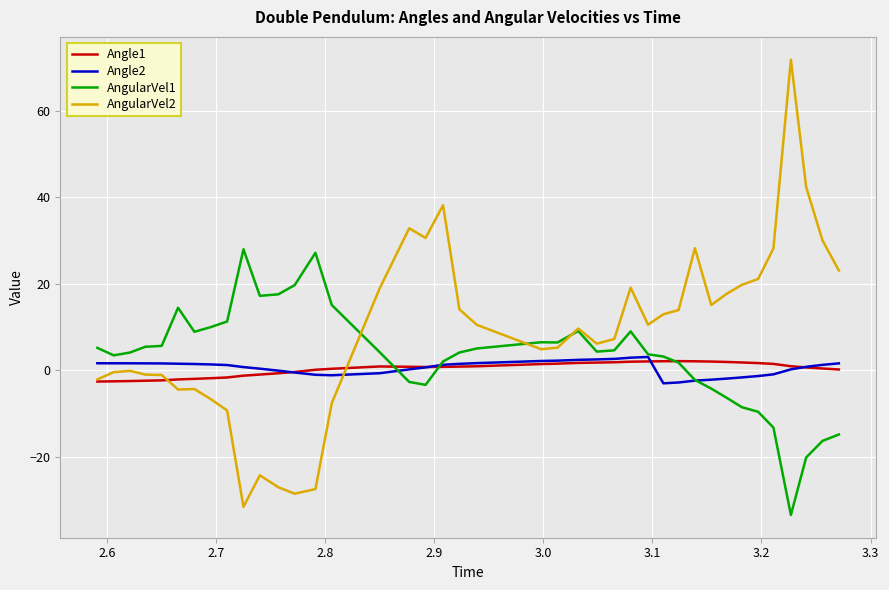

What is the average value of the AngularVel2 series?

8.9